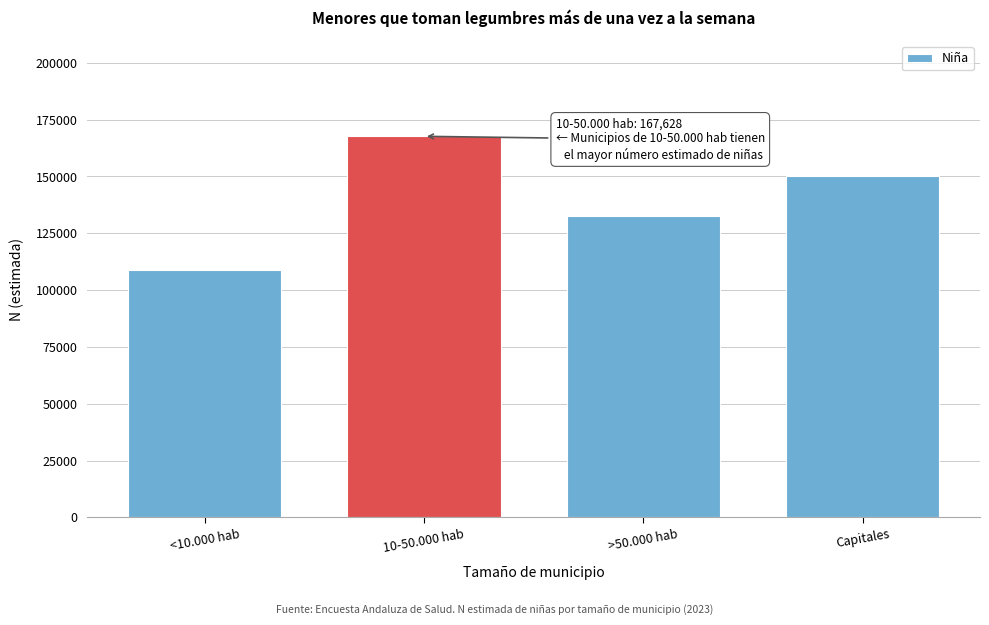

Reading left to right, list all the values displayed in this chart.

<10.000 hab=108774	10-50.000 hab=167628	>50.000 hab=132480	Capitales=150062